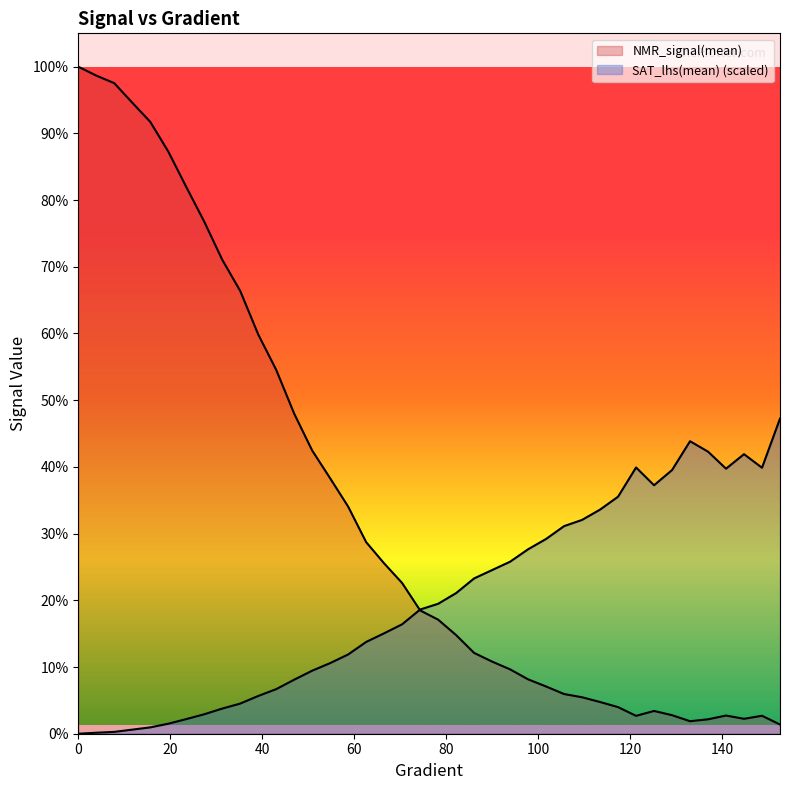

Where is the first local maximum for NMR_signal(mean)?

125